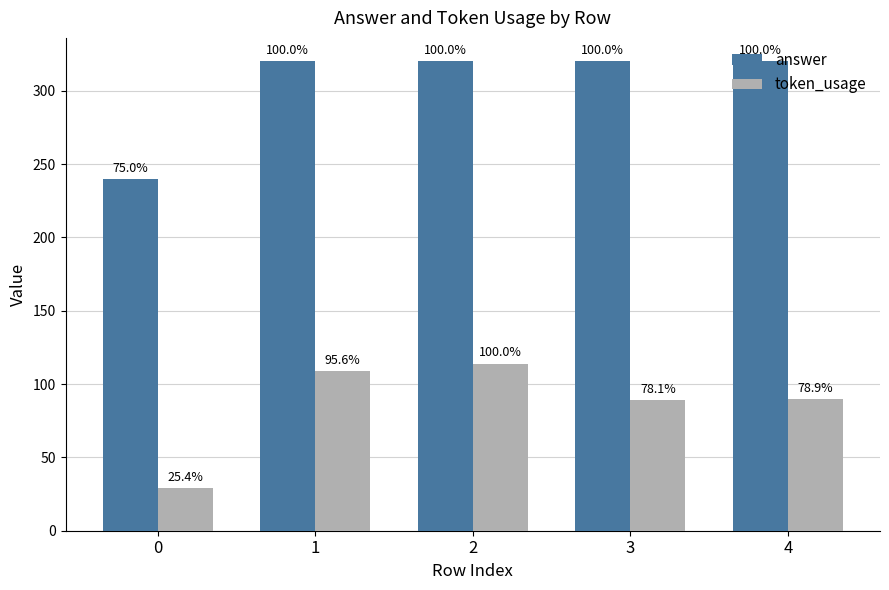

The token_usage series shows 42 at 2. True or false?

False